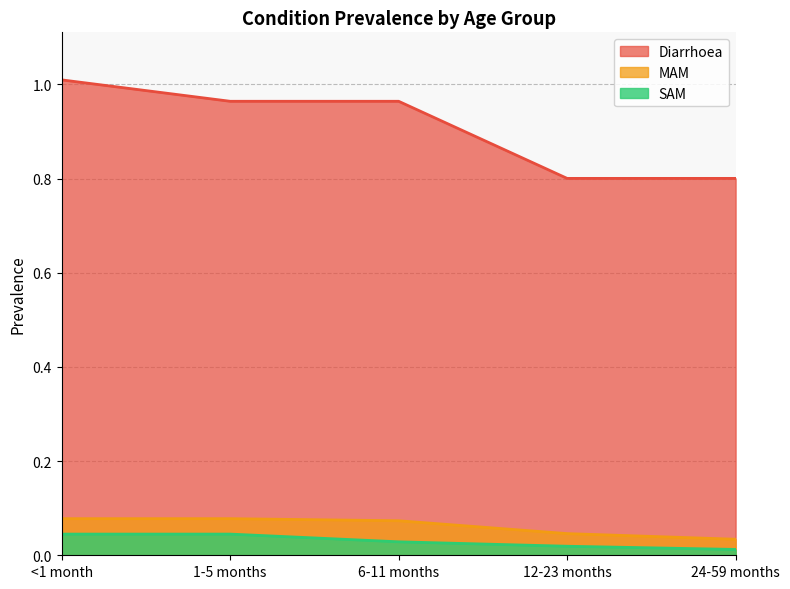

True or false: Diarrhoea has more than 1 interior local peaks.

False